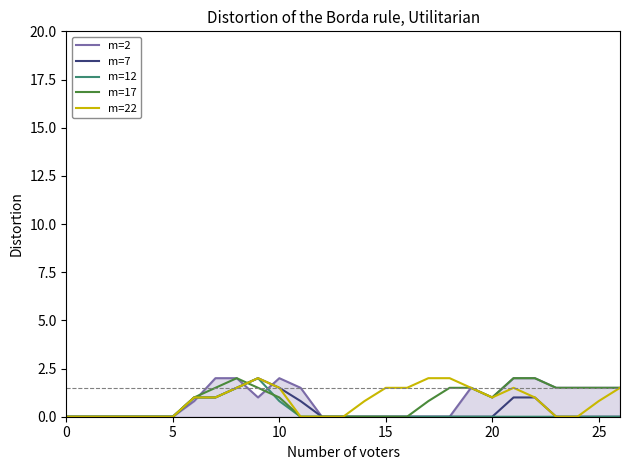

Does the chart have visible grid lines?

Yes